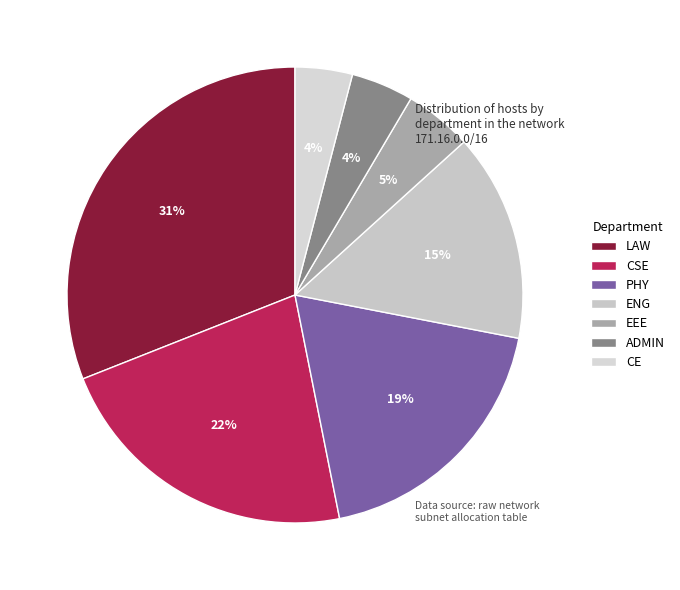

Count the number of slices in the pie.

7